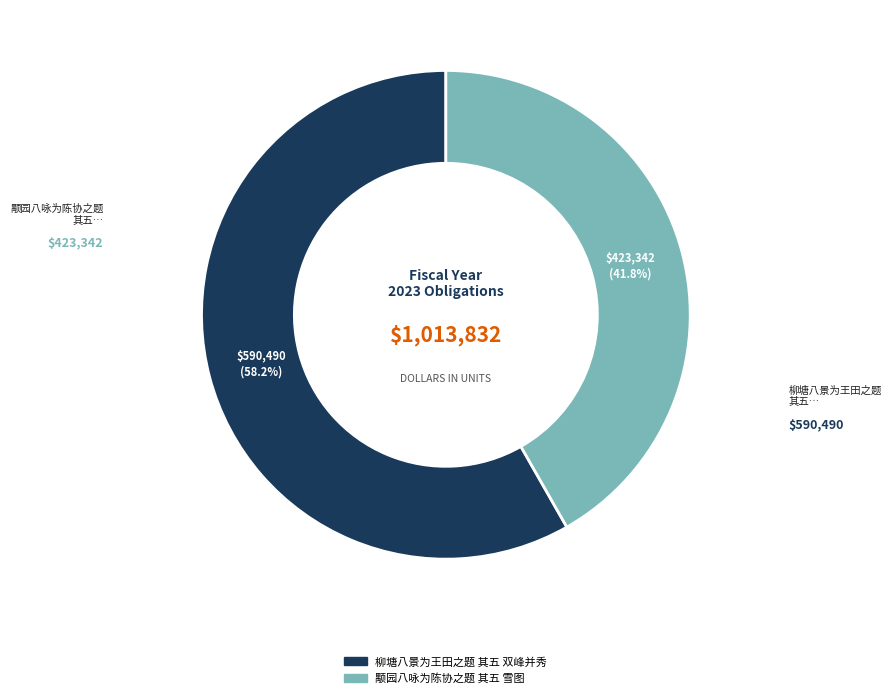

Rank the categories by value from lowest to highest.

颙园八咏为陈协之题 其五 雪图, 柳塘八景为王田之题 其五 双峰并秀